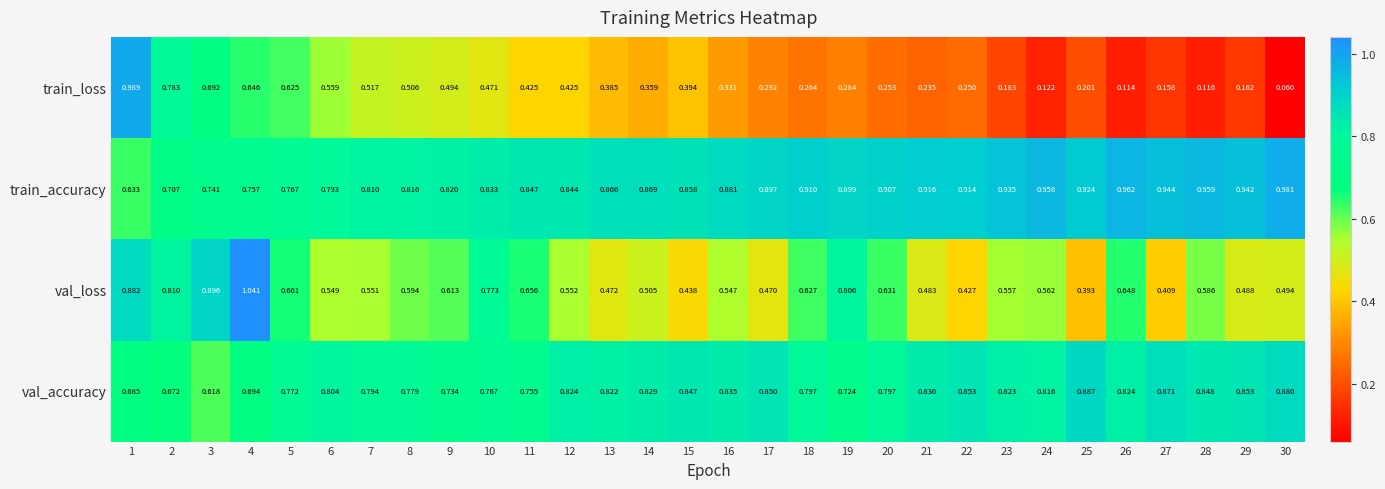

Rank the series by their maximum value, from lowest to highest.

val_accuracy, train_accuracy, train_loss, val_loss